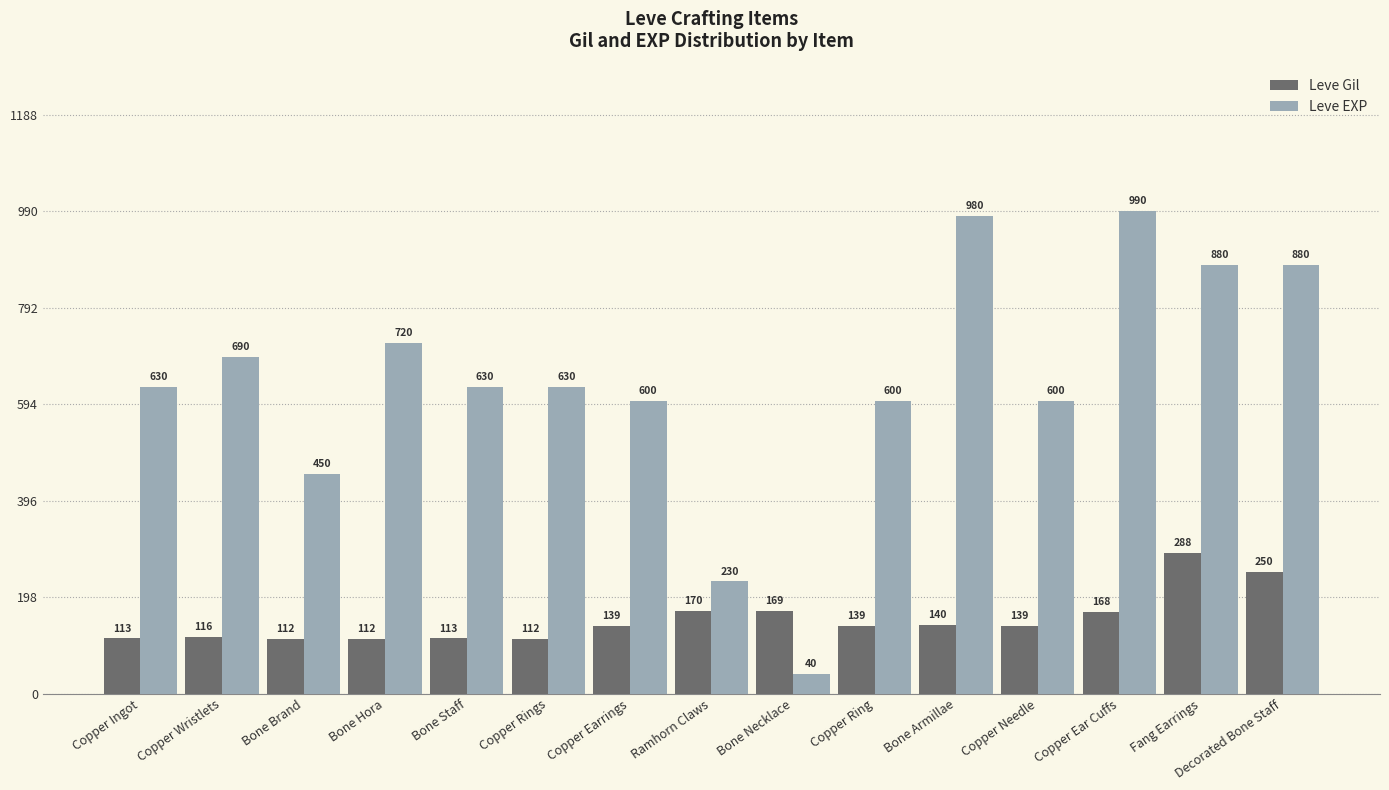

At how many categories does at least one series exceed 544?

12